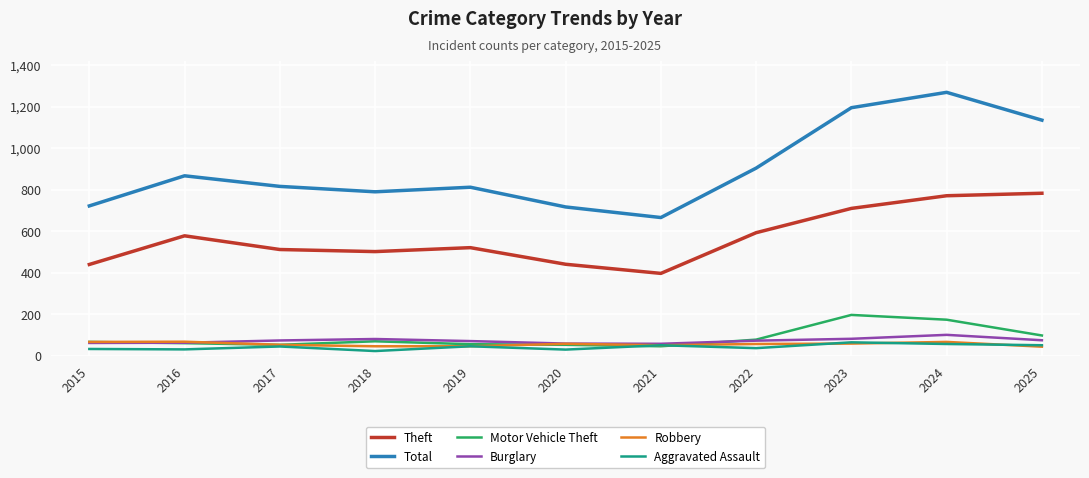

True or false: Aggravated Assault and Theft cross at least once.

False